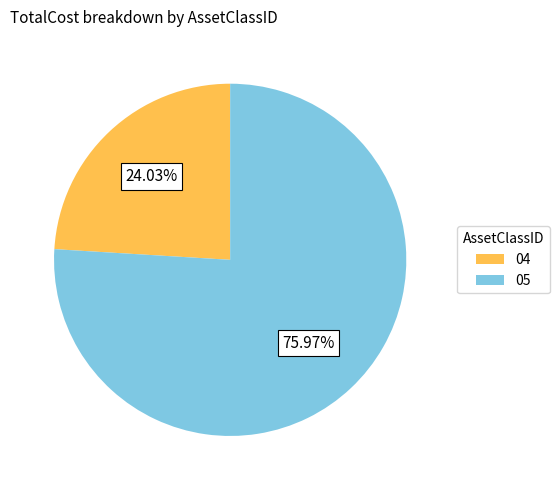

Which slice is the smallest?

04